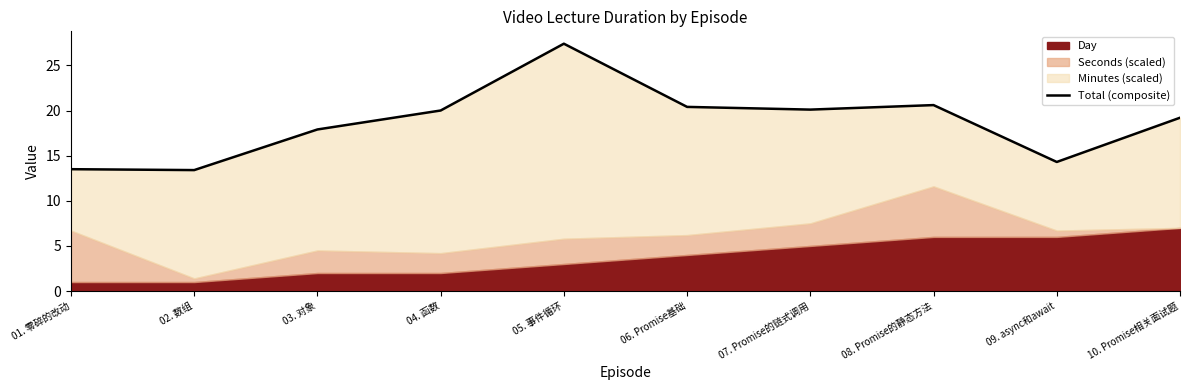

List the labels in order of value, smallest first.

02. 数组, 01. 零碎的改动, 09. async和await, 03. 对象, 10. Promise相关面试题, 04. 函数, 07. Promise的链式调用, 06. Promise基础, 08. Promise的静态方法, 05. 事件循环